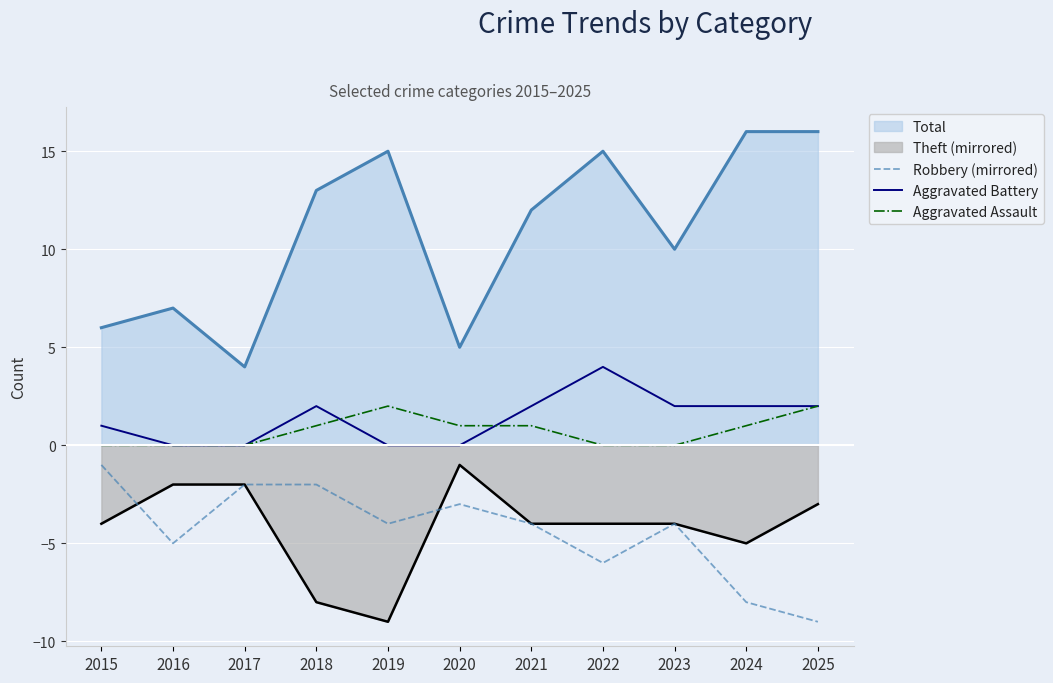

True or false: Aggravated Assault and Robbery (mirrored) intersect in this chart.

False